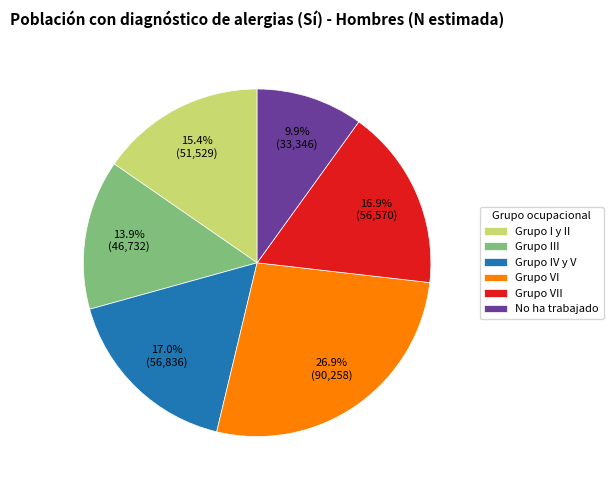

The Grupo VII slice represents 17% of the pie. True or false?

True